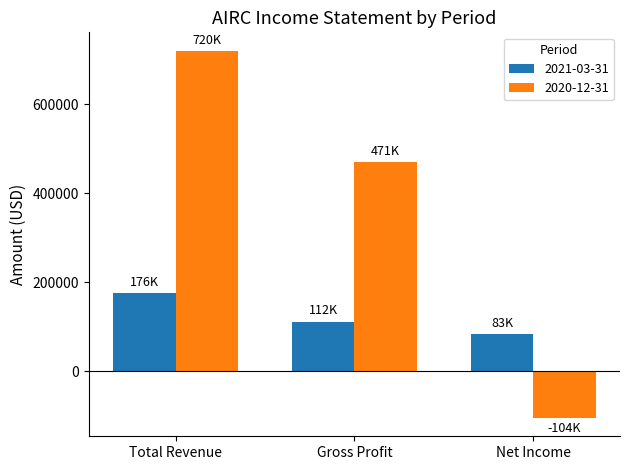

Which category has the highest value across all series?

Total Revenue